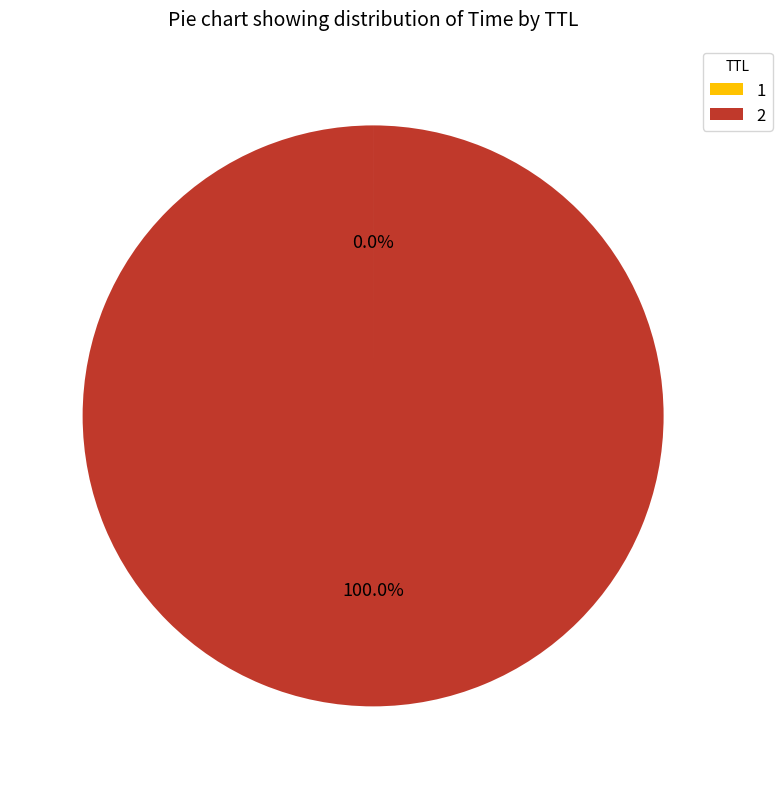

Is there any slice that represents more than half of the pie?

Yes